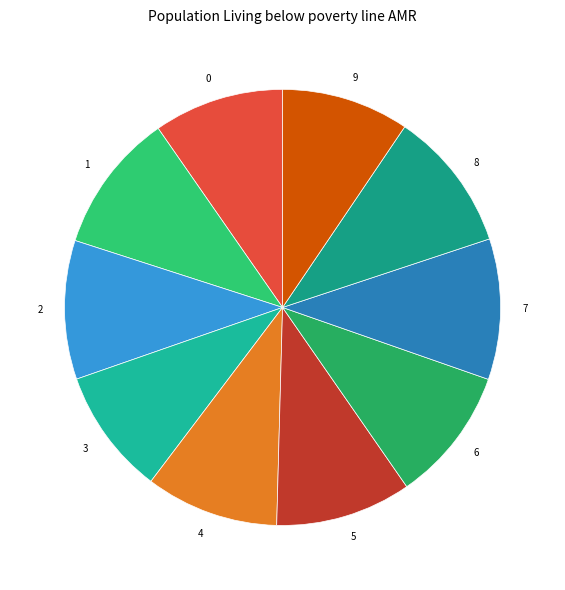

Is there any slice that represents more than half of the pie?

No